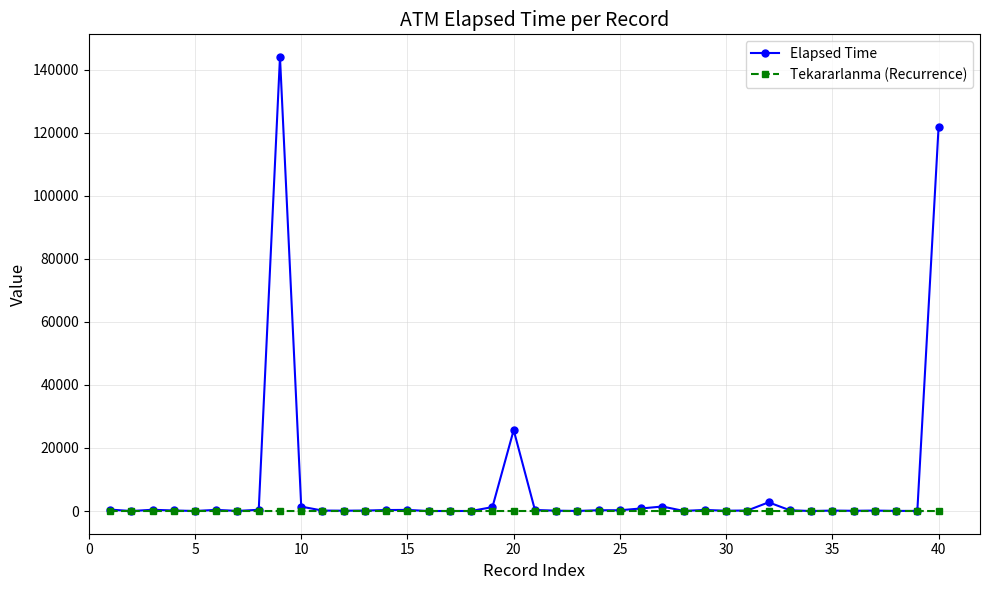

True or false: Elapsed Time has more than 2 interior local peaks.

True